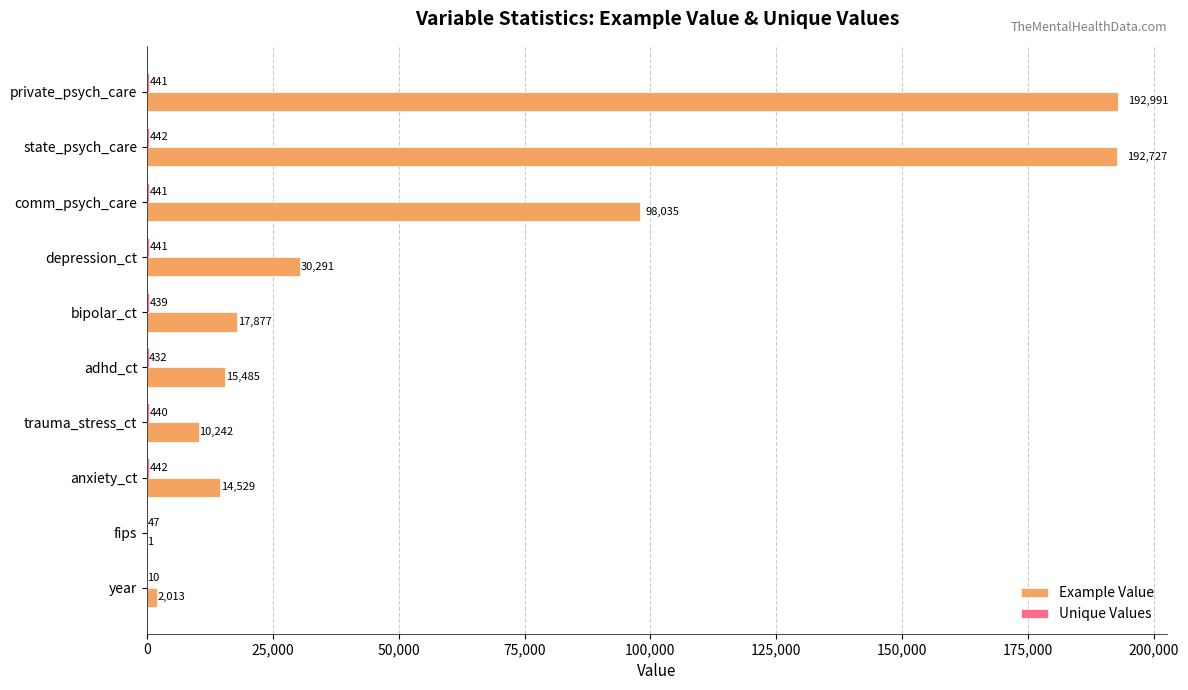

Which label corresponds to the largest value in the chart?

private_psych_care